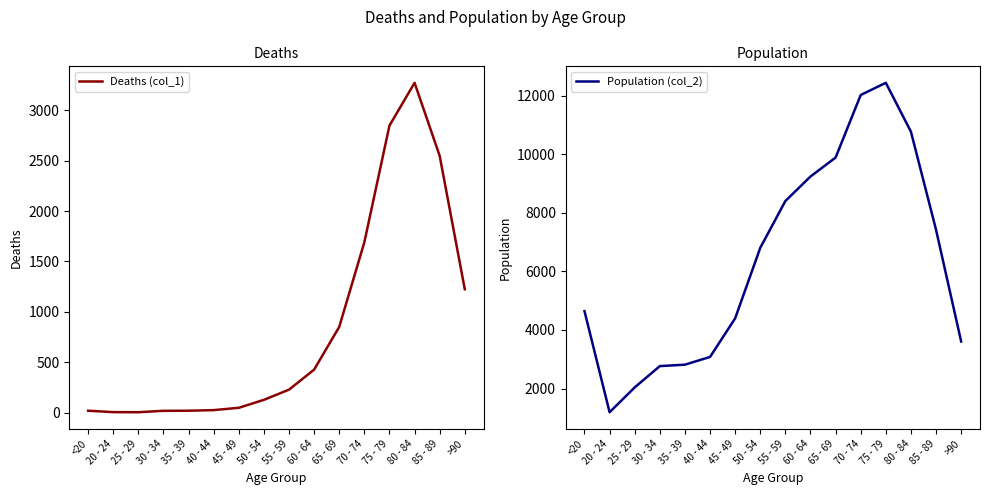

True or false: Population (col_2) and Deaths (col_1) intersect in this chart.

False